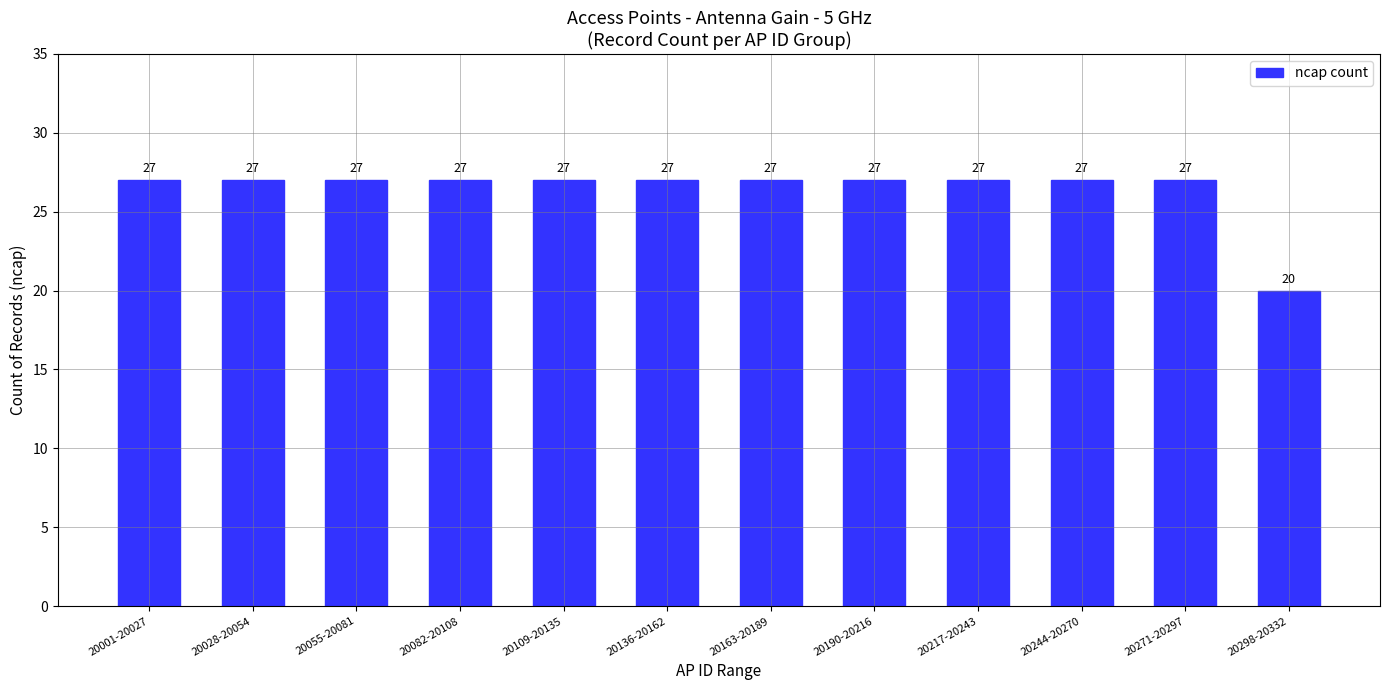

How many values are between 27 and 28?

11